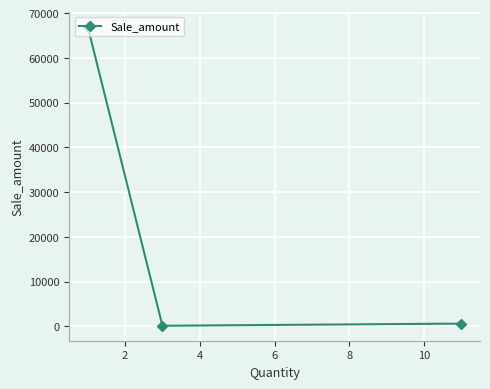

Reading left to right, extract all data points from this chart.

67000	120	605